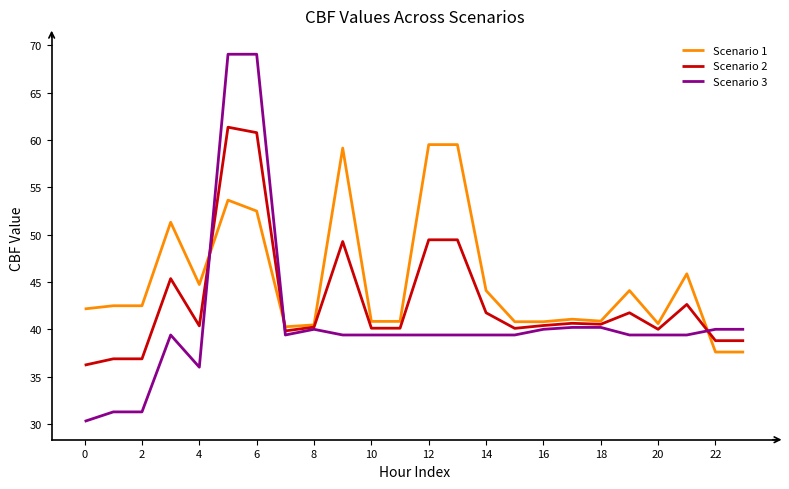

How many lines are shown in the chart?

3